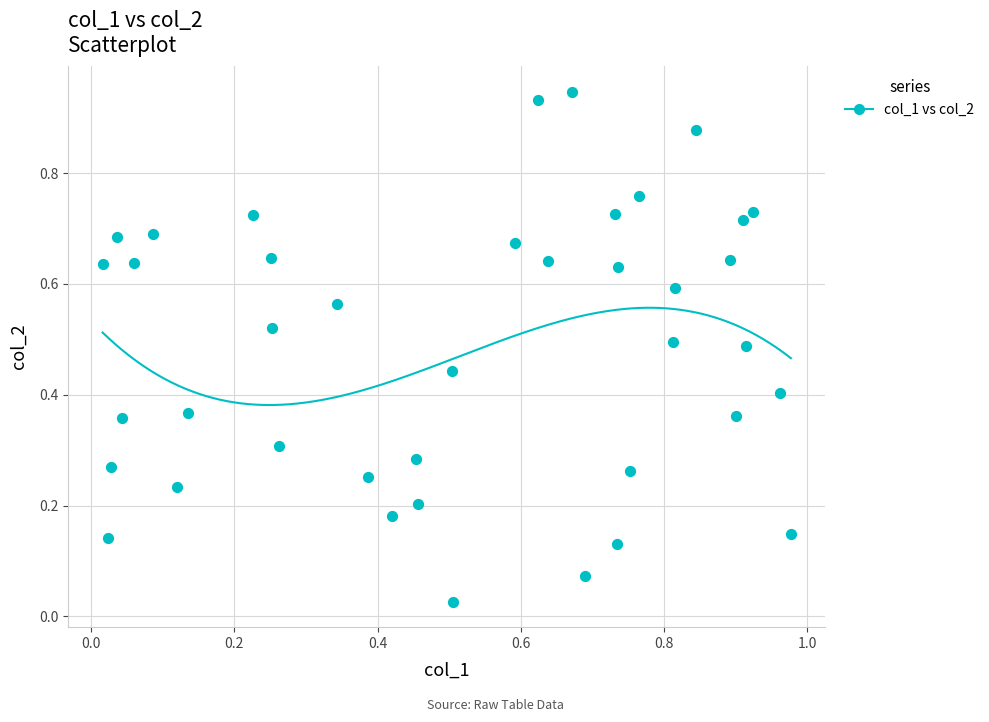

What is the range of X values (max minus min)?

1.0